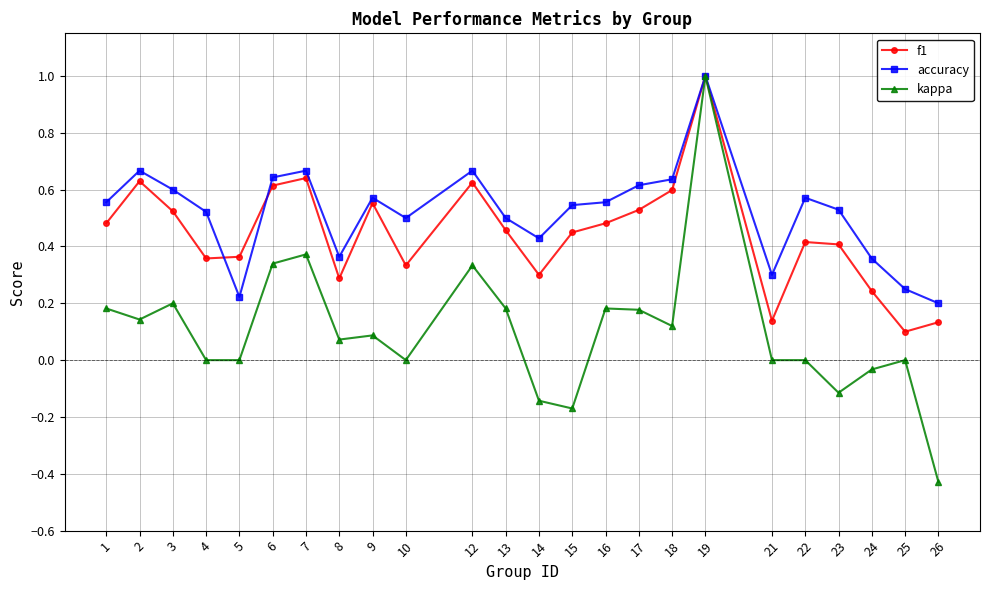

Which series changed the most between 9 and 14?

f1